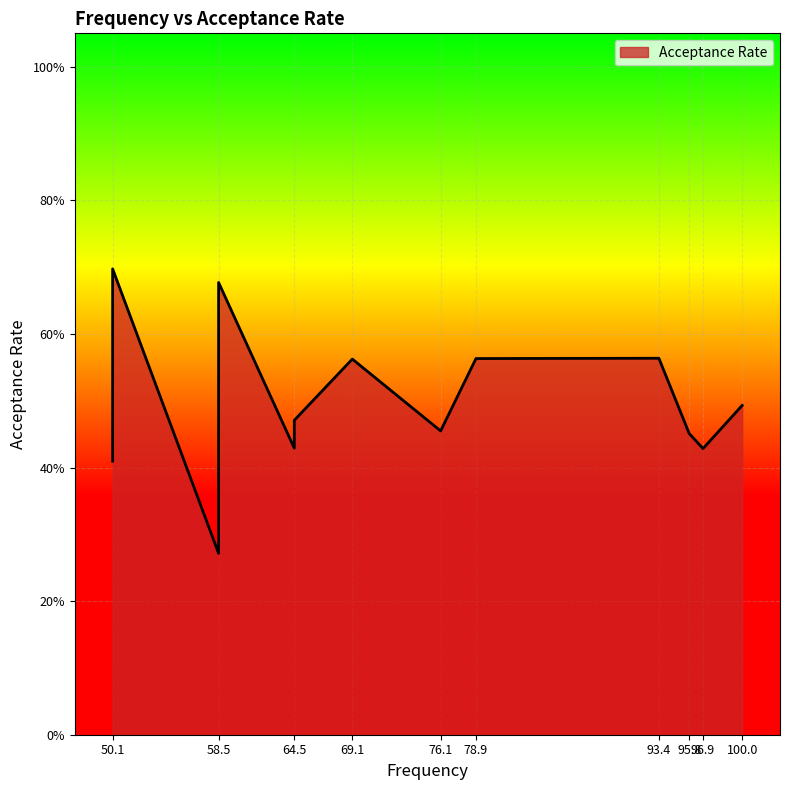

What is the label of the 17th point from the left?

50.1